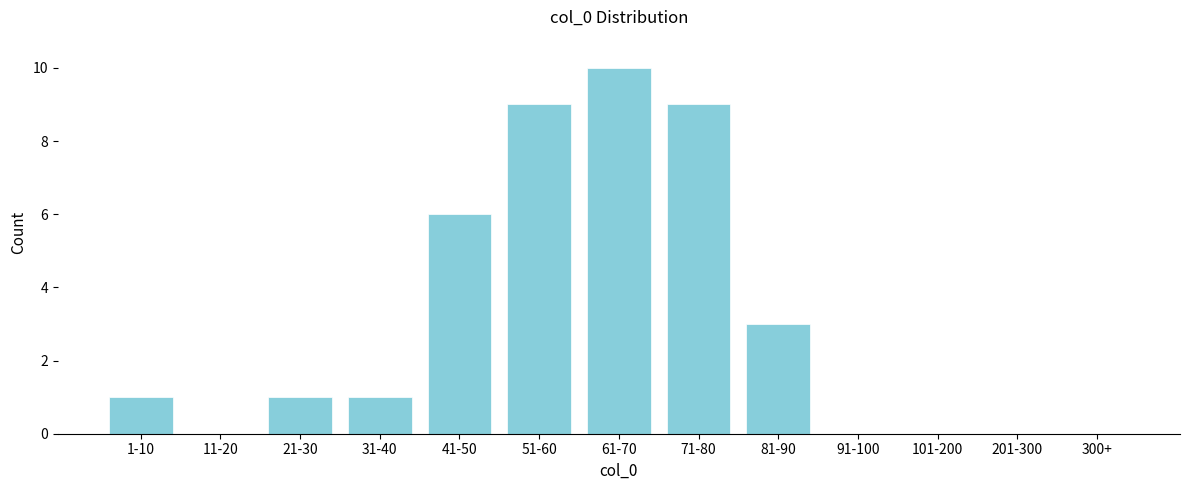

Reading right to left, list all the values displayed in this chart.

300+=0	201-300=0	101-200=0	91-100=0	81-90=3	71-80=9	61-70=10	51-60=9	41-50=6	31-40=1	21-30=1	11-20=0	1-10=1